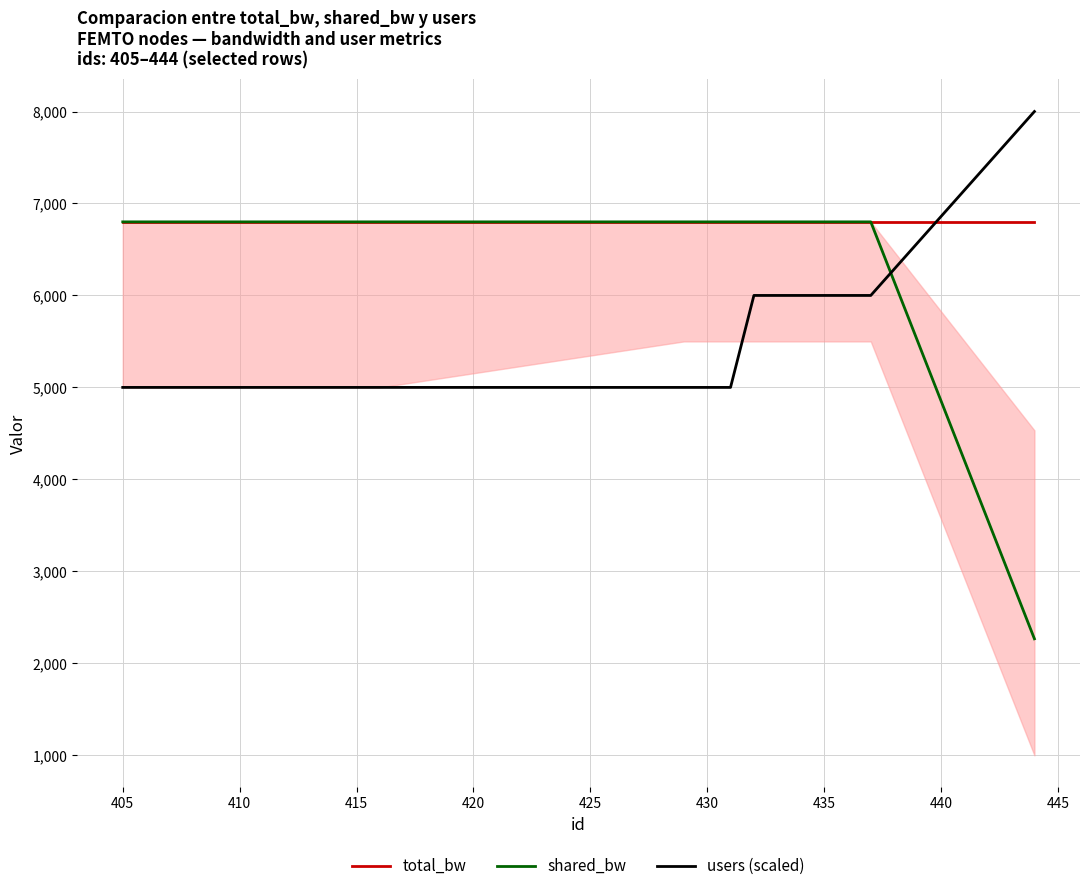

True or false: total_bw and users (scaled) cross at least once.

True